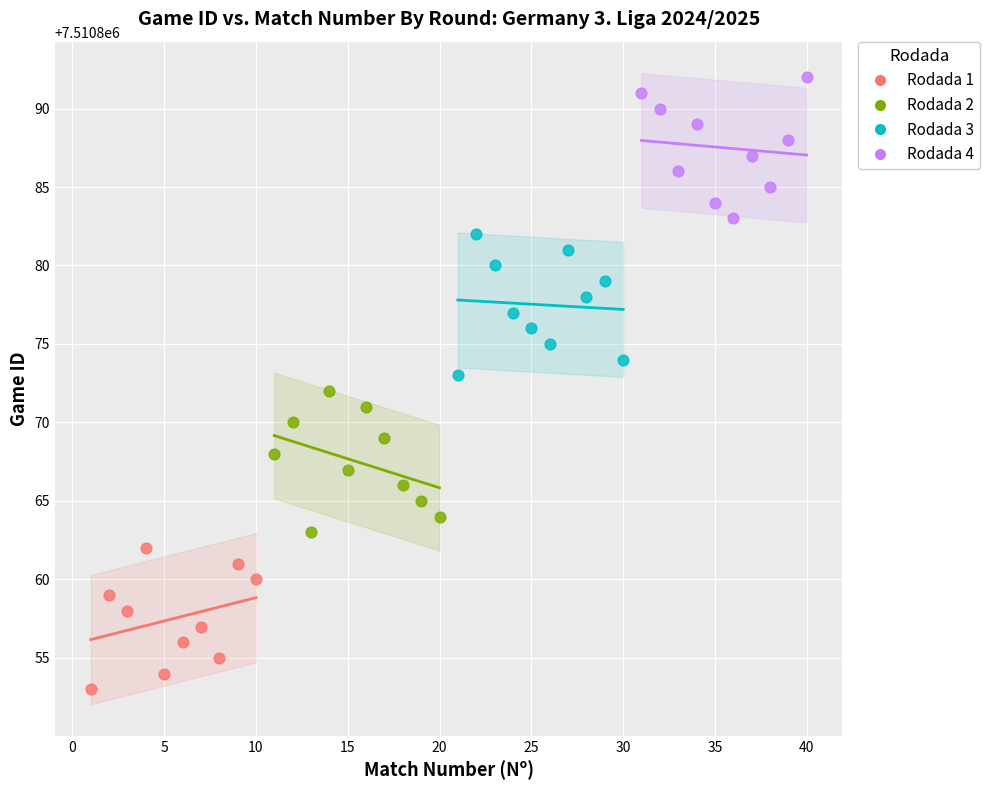

Which series reaches the maximum Y coordinate?

Rodada 4